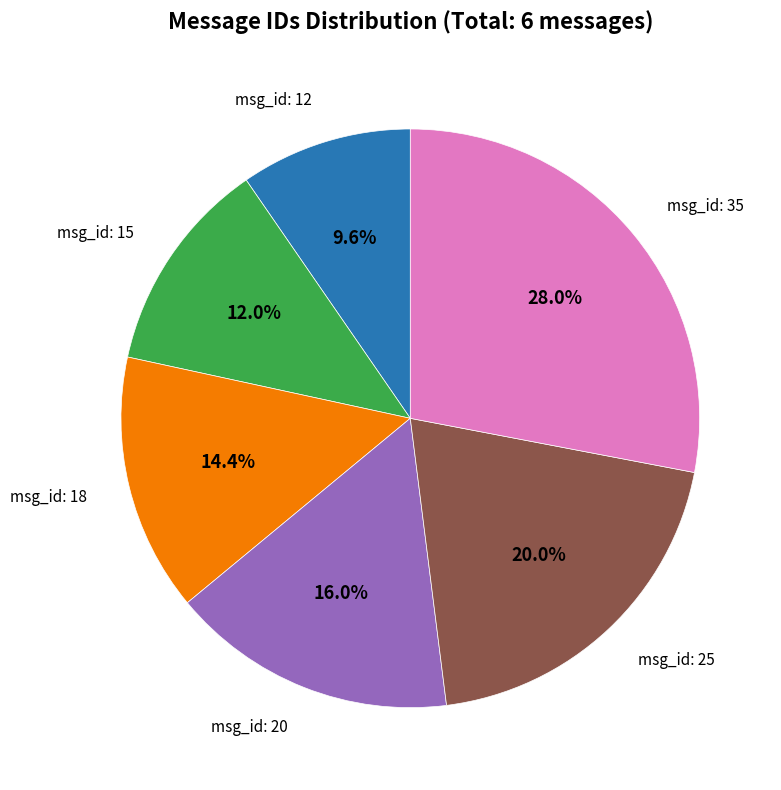

Is there any slice that represents more than half of the pie?

No